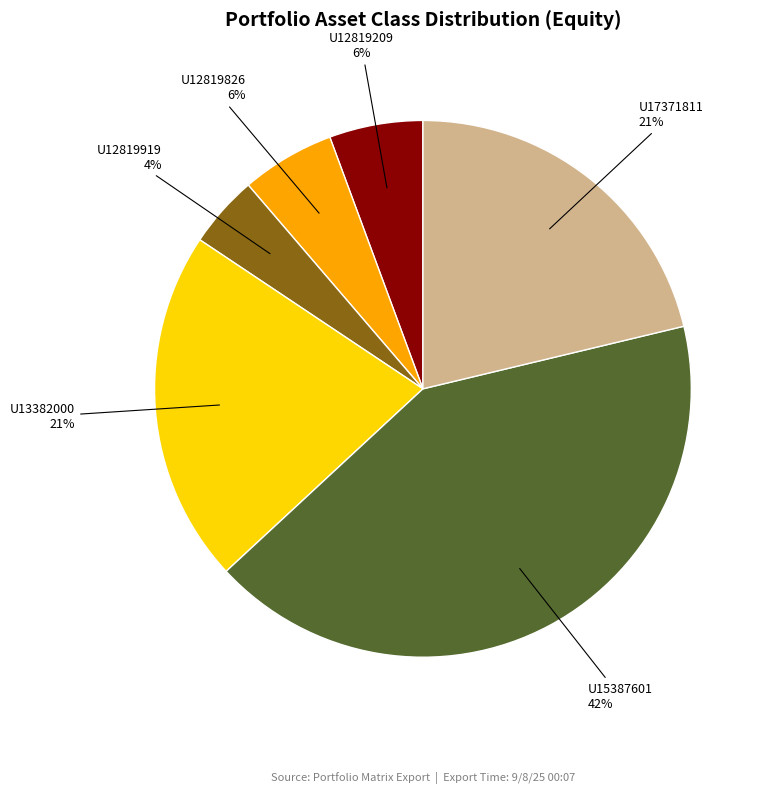

To the nearest percent, what is the average slice percentage?

17%